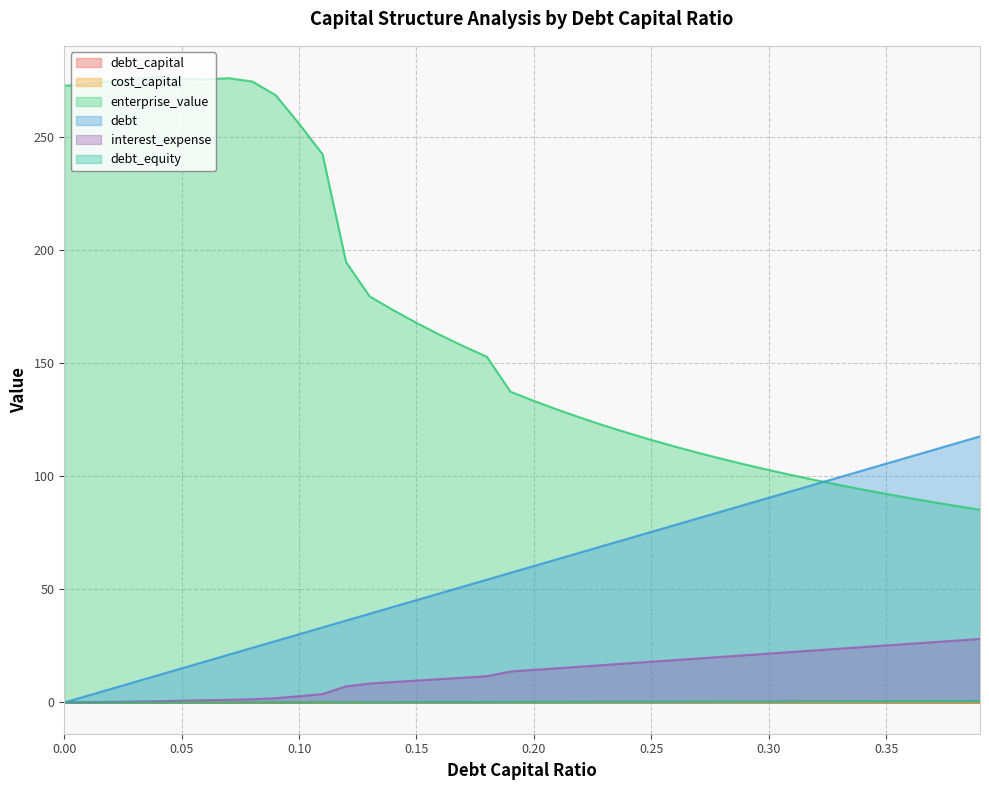

Which series ends up on top after the final intersection of debt and enterprise_value?

debt